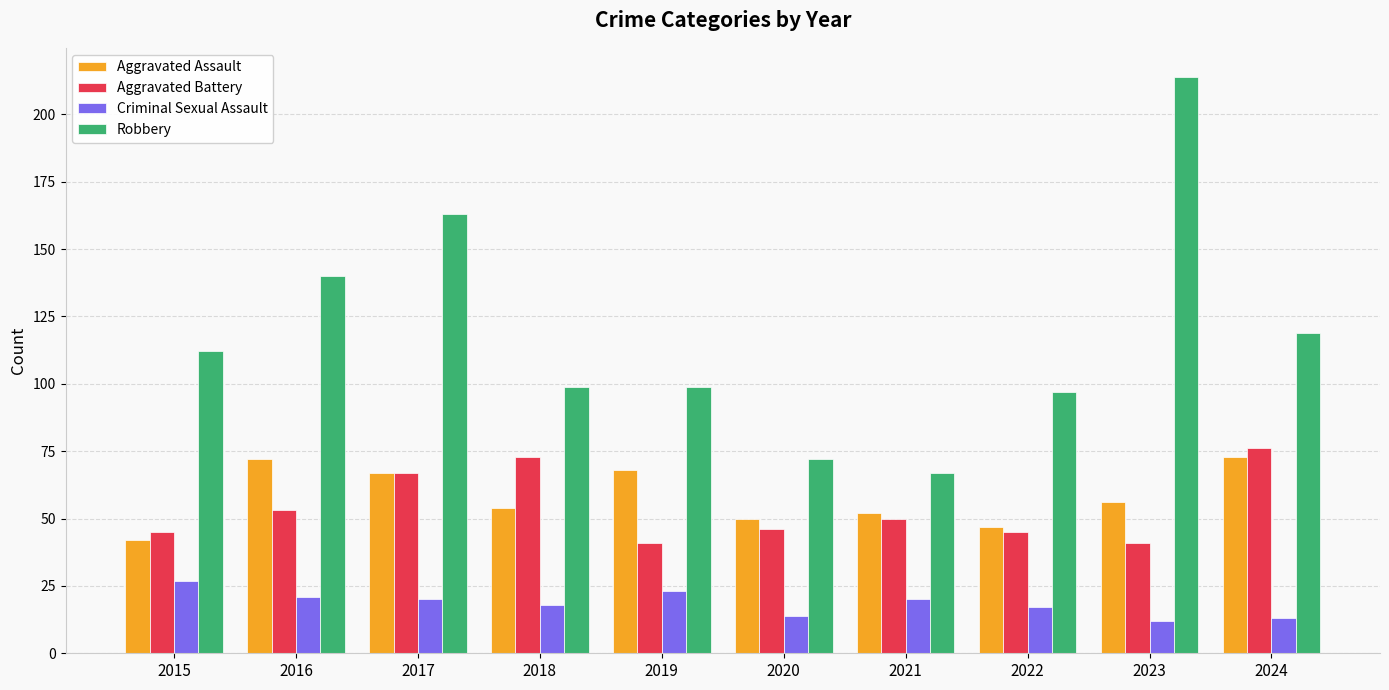

Which label corresponds to the largest value in the chart?

2023